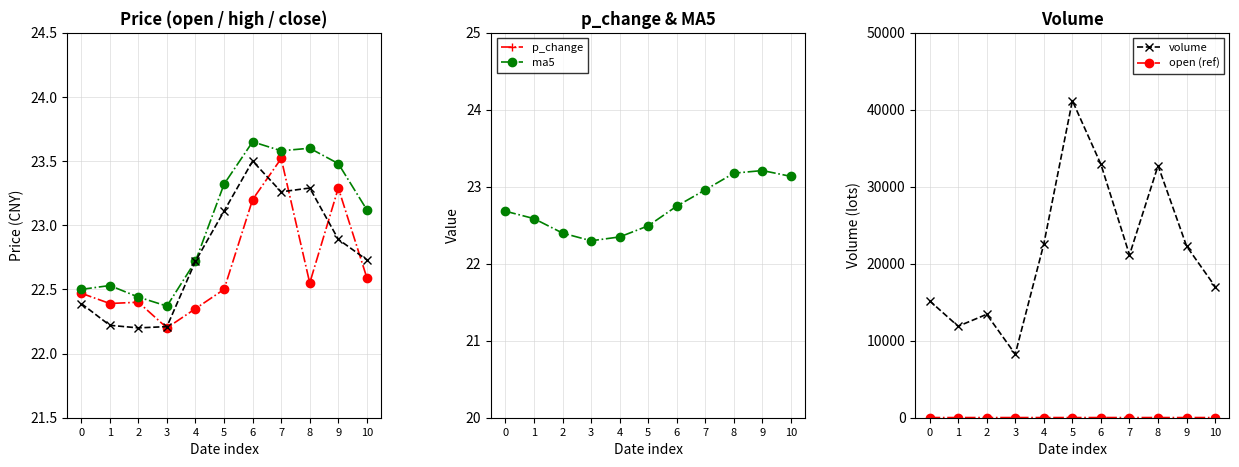

Is it true that ma5 equals 10.8 at 5?

False